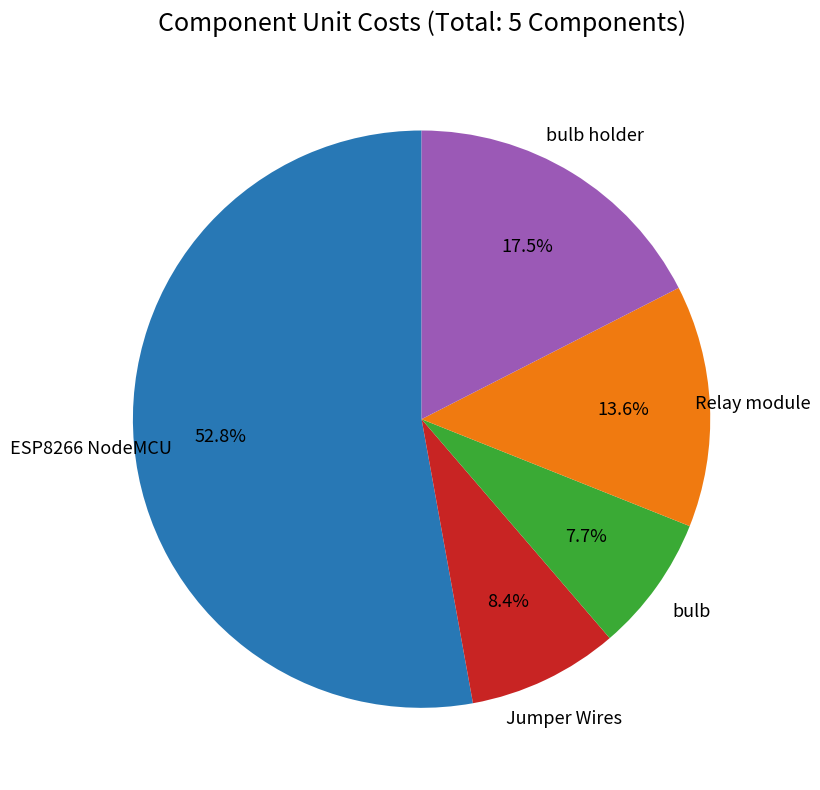

Is there any slice that represents more than half of the pie?

Yes